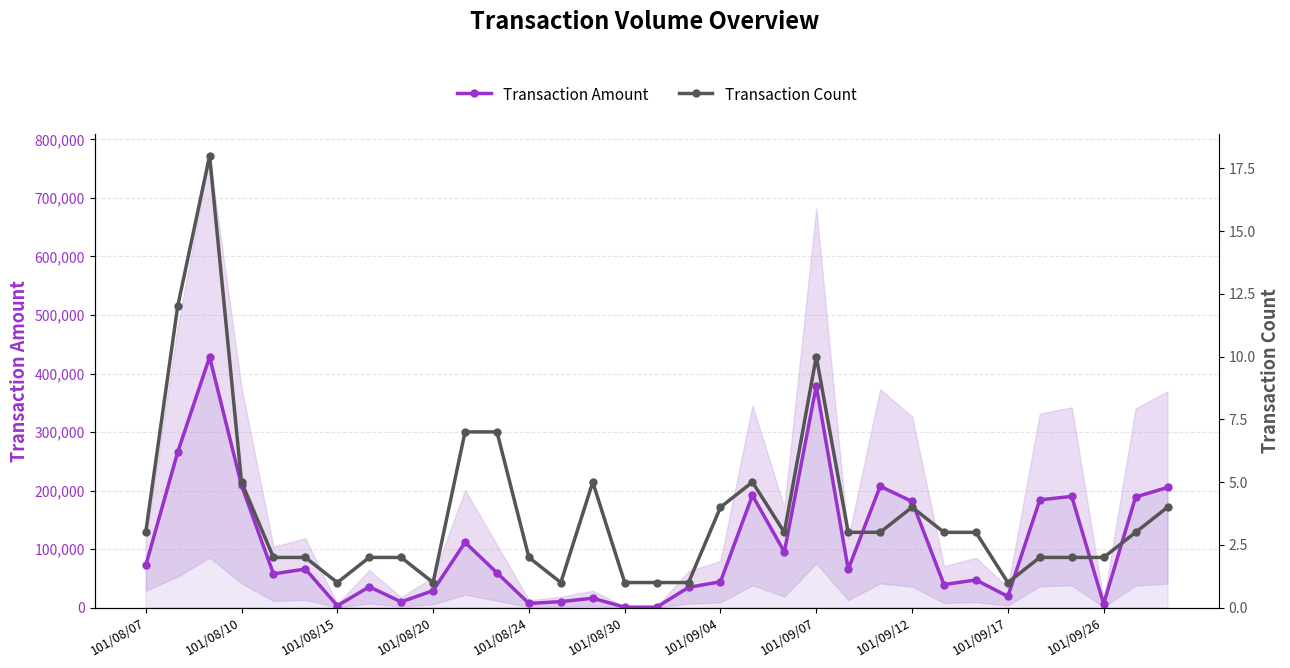

What is the value of the Transaction Amount point at the 24th from the left?

207320